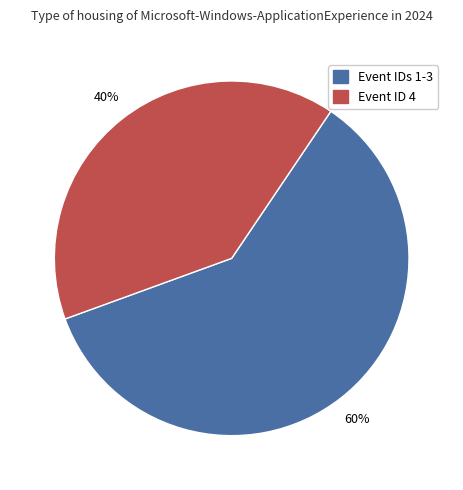

Is there a majority slice in this chart?

Yes